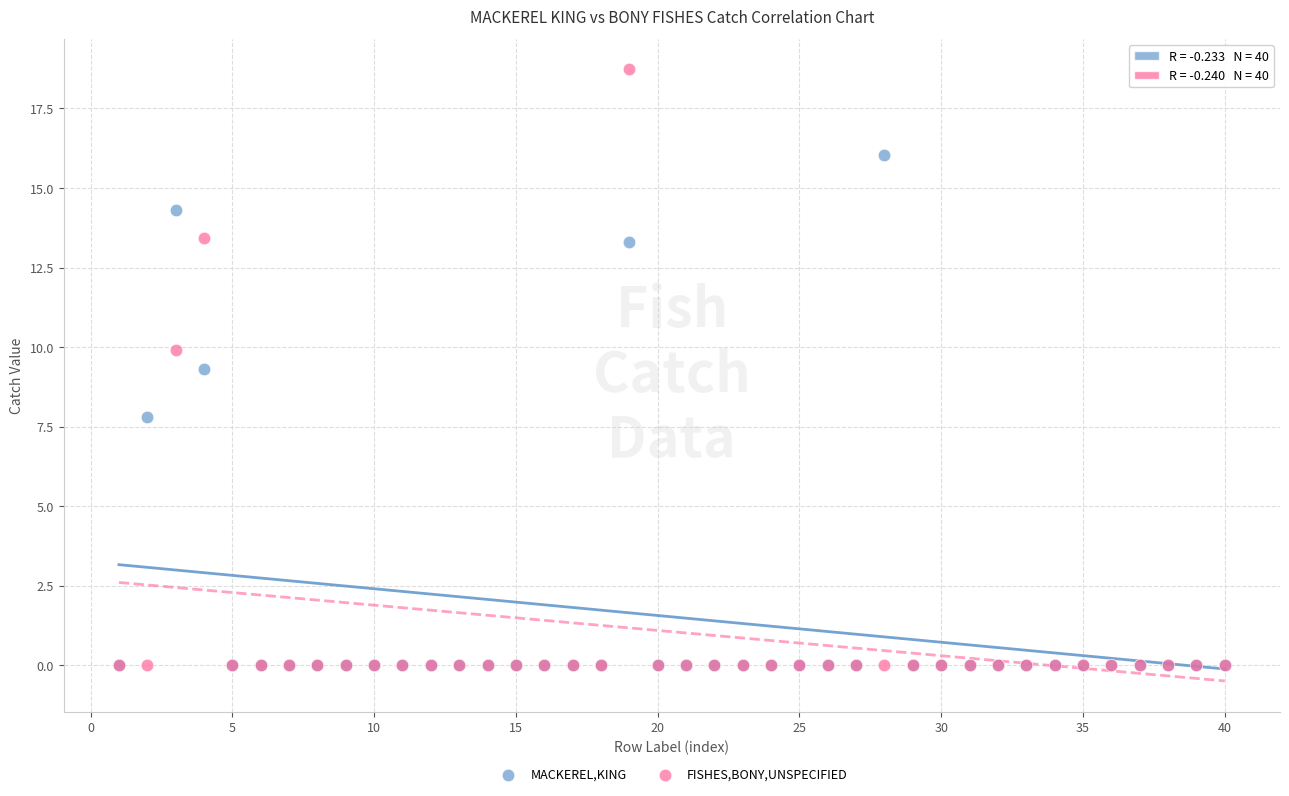

Which series reaches the maximum Y coordinate?

FISHES,BONY,UNSPECIFIED